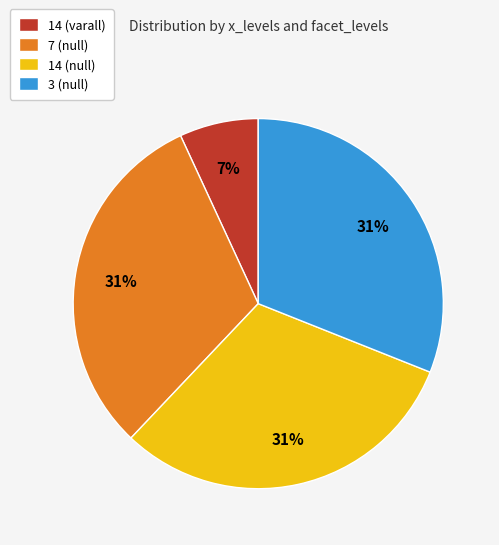

Does 3 (null) represent more than half of the total?

No